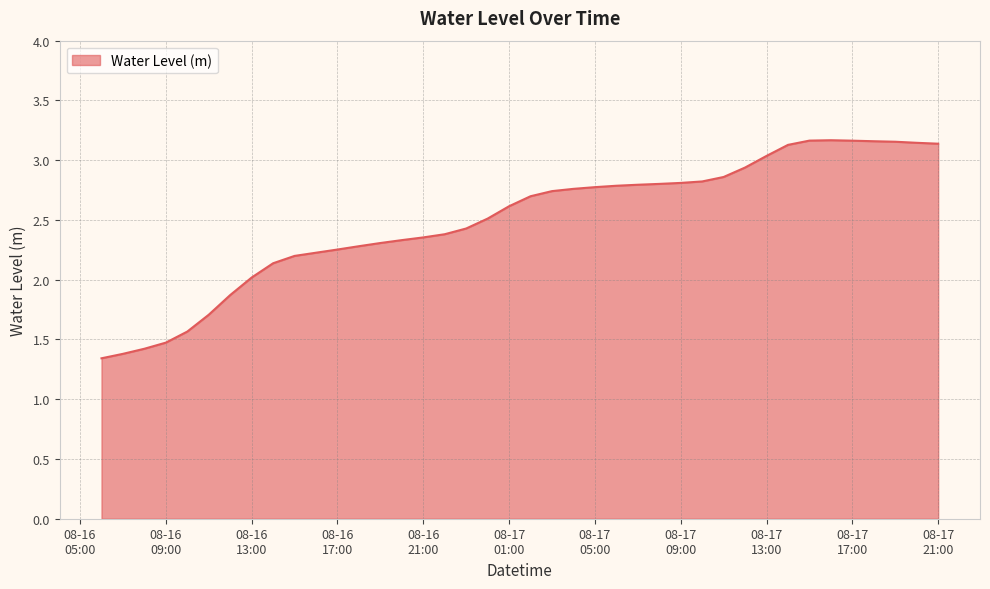

What is the difference between the maximum and minimum values?

1.8